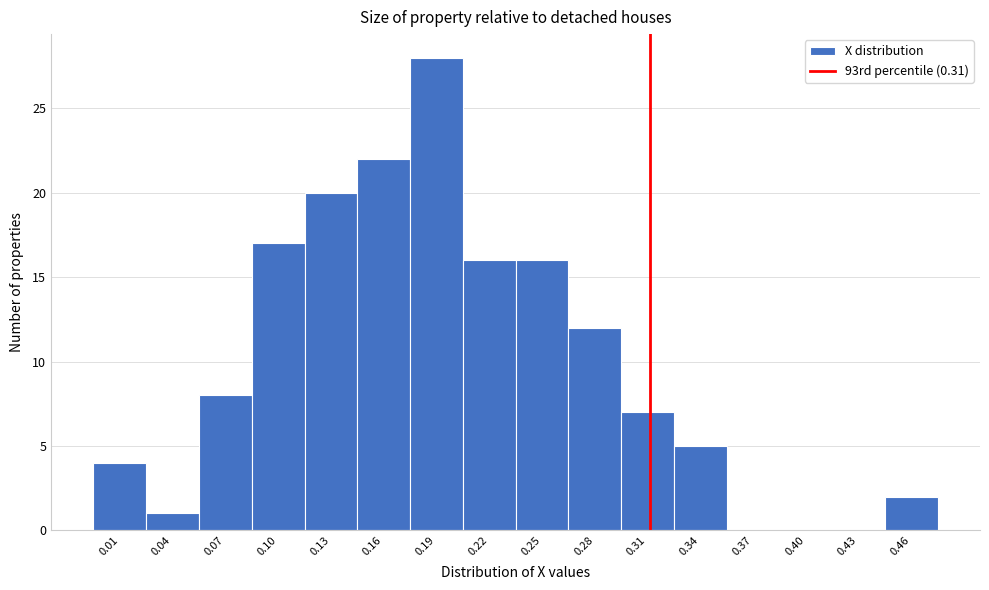

Reading left to right, list every bar in this chart as the range it spans on the x-axis followed by its height. Neither the bar edges nor the heights are printed on the chart, so give them approximately, as read against the axes.

0.000 to 0.030: 4
0.030 to 0.060: 1
0.060 to 0.090: 8
0.090 to 0.120: 17
0.120 to 0.145: 20
0.145 to 0.175: 22
0.175 to 0.205: 28
0.205 to 0.235: 16
0.235 to 0.265: 16
0.265 to 0.295: 12
0.295 to 0.325: 7
0.325 to 0.355: 5
0.355 to 0.380: 0
0.380 to 0.410: 0
0.410 to 0.440: 0
0.440 to 0.470: 2